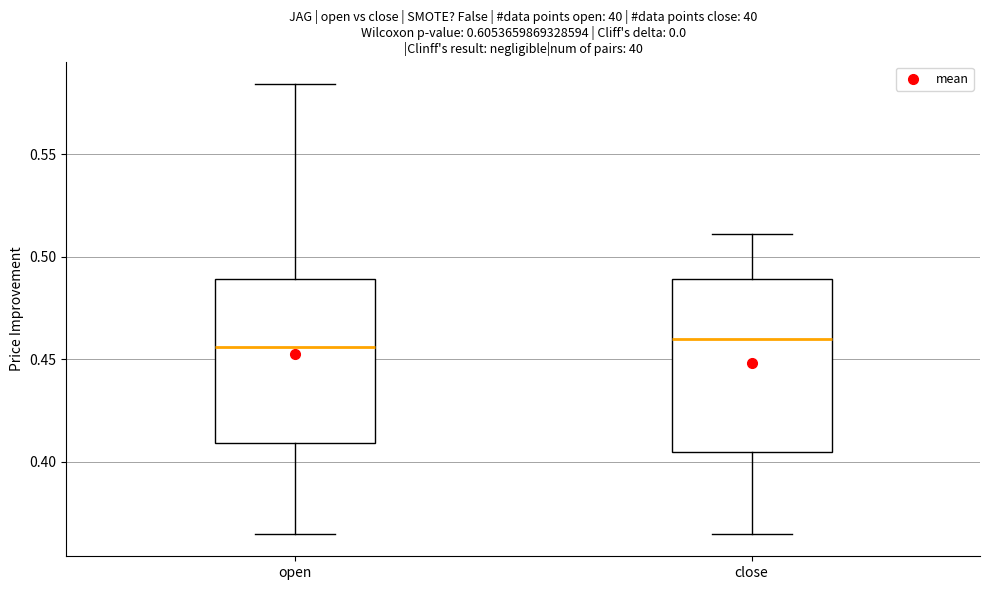

Where does the median line of the box for close sit on the y-axis? The values are not printed on the chart, so give them approximately, as read against the axis.

0.460